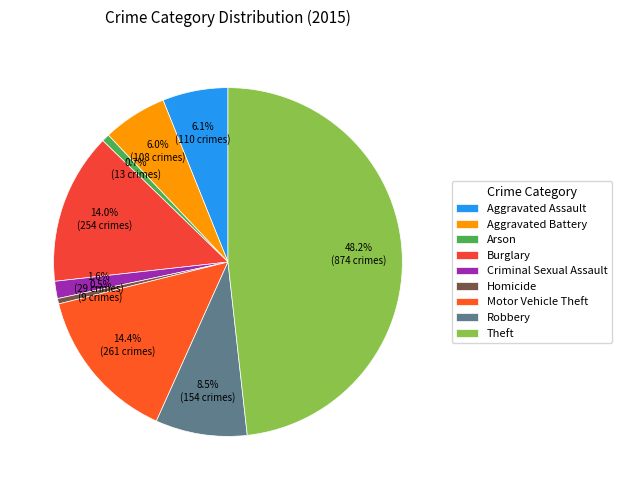

What percentage is NOT represented by Theft?

51.8%